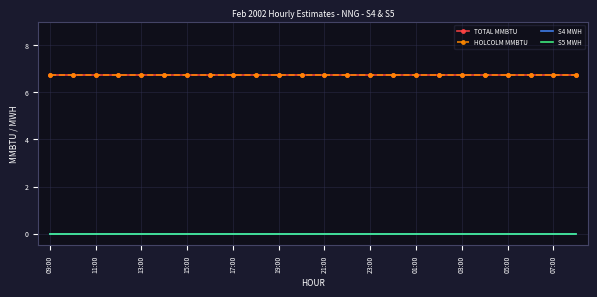

What is the sum of all TOTAL MMBTU values?

162.0